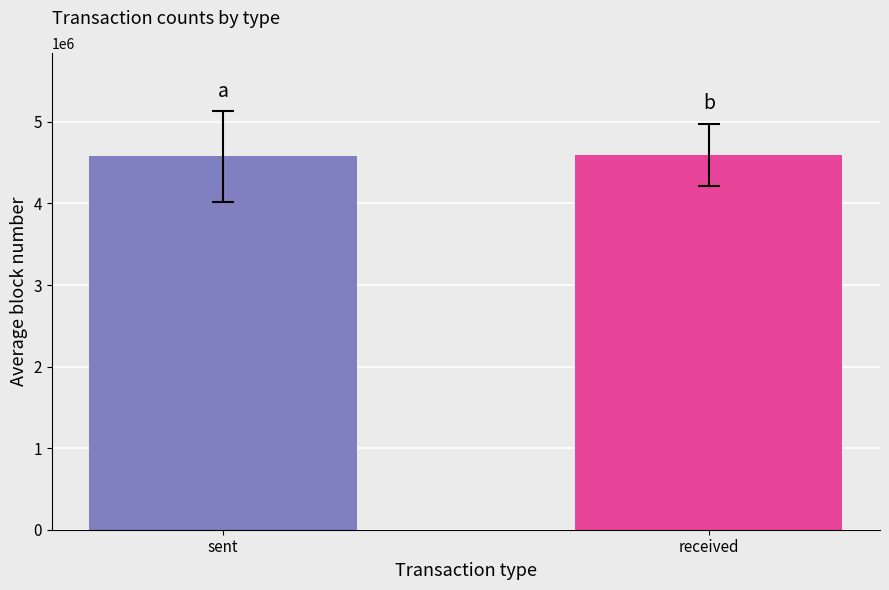

True or false: the data shows 4596650.9 at received.

True